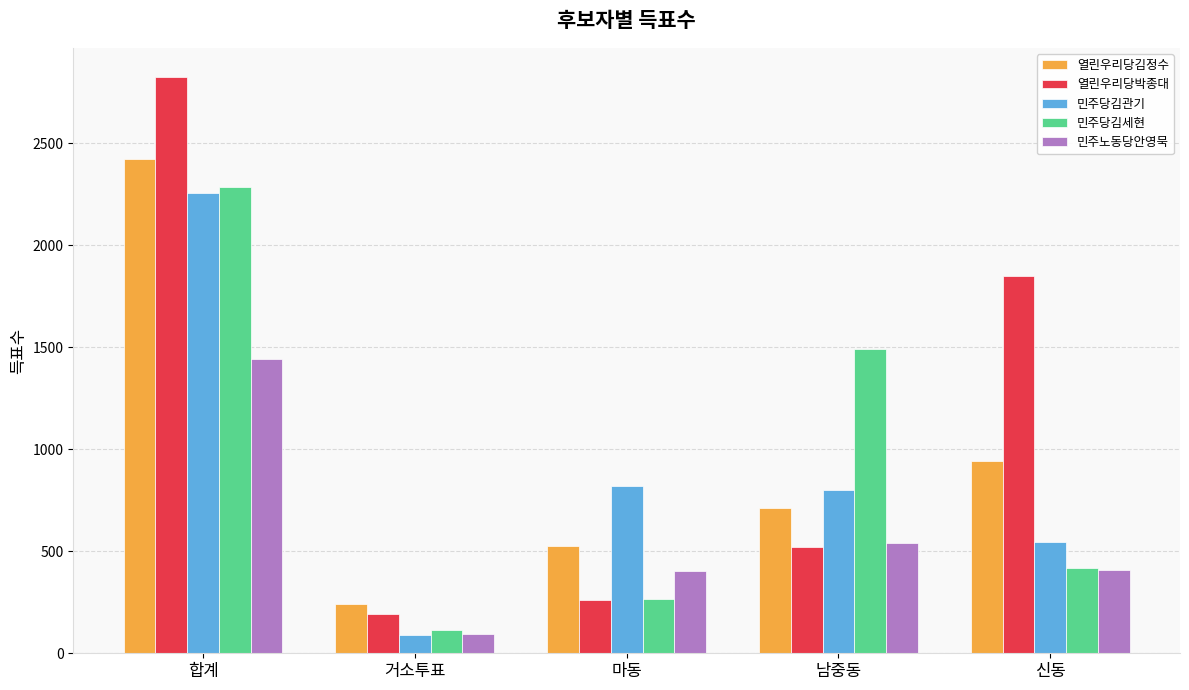

How many distinct data groups are displayed?

5